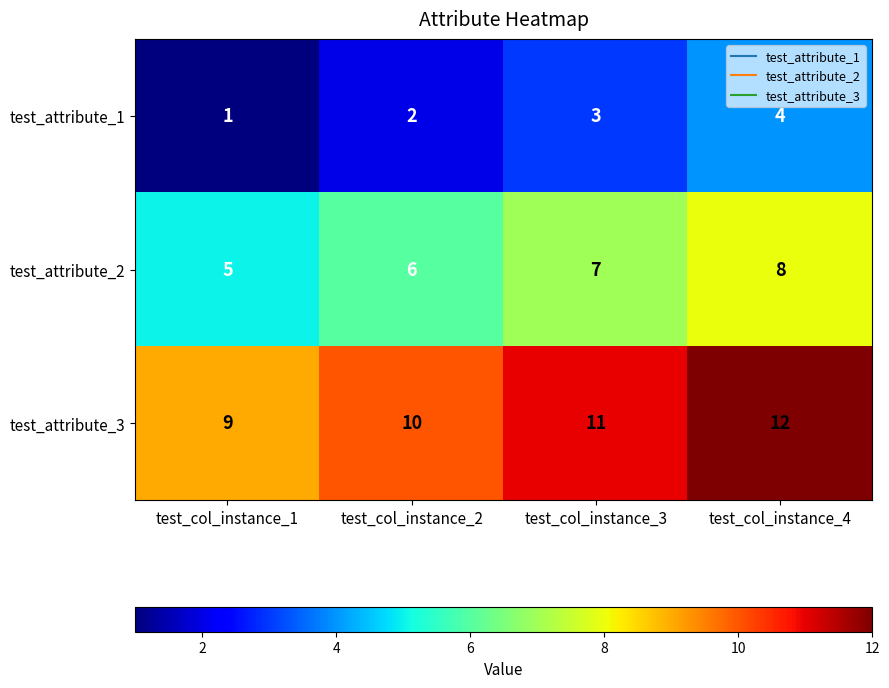

Reading left to right, transcribe all the data shown in this chart.

test_attribute_1: test_col_instance_1=1	test_col_instance_2=2	test_col_instance_3=3	test_col_instance_4=4
test_attribute_2: test_col_instance_1=5	test_col_instance_2=6	test_col_instance_3=7	test_col_instance_4=8
test_attribute_3: test_col_instance_1=9	test_col_instance_2=10	test_col_instance_3=11	test_col_instance_4=12